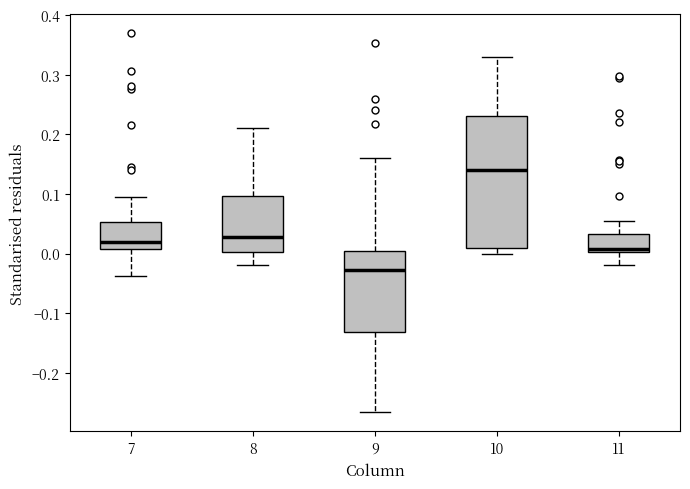

Where does the upper whisker of the box at x = 11 end on the y-axis? The values are not printed on the chart, so give them approximately, as read against the axis.

0.05